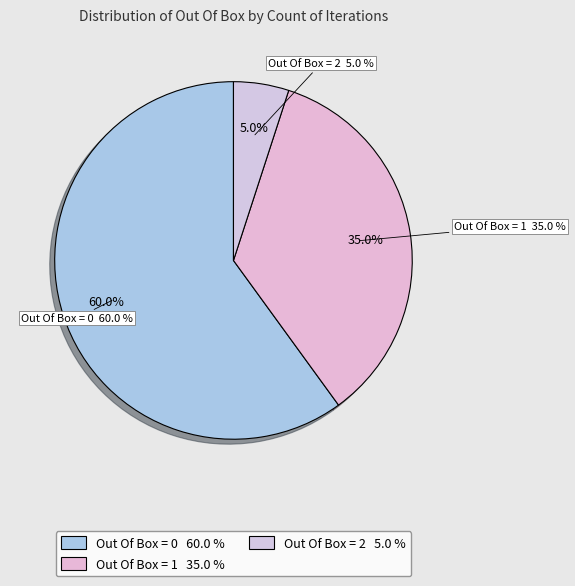

Which category has the biggest portion of the pie?

Out Of Box = 0